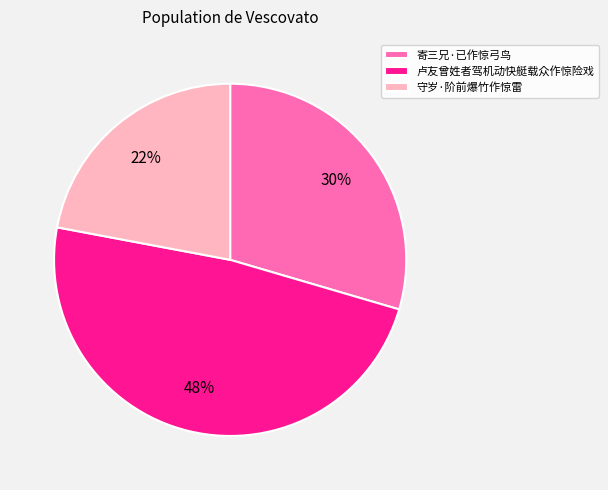

Does 寄三兄·已作惊弓鸟 account for over 50% of the chart?

No